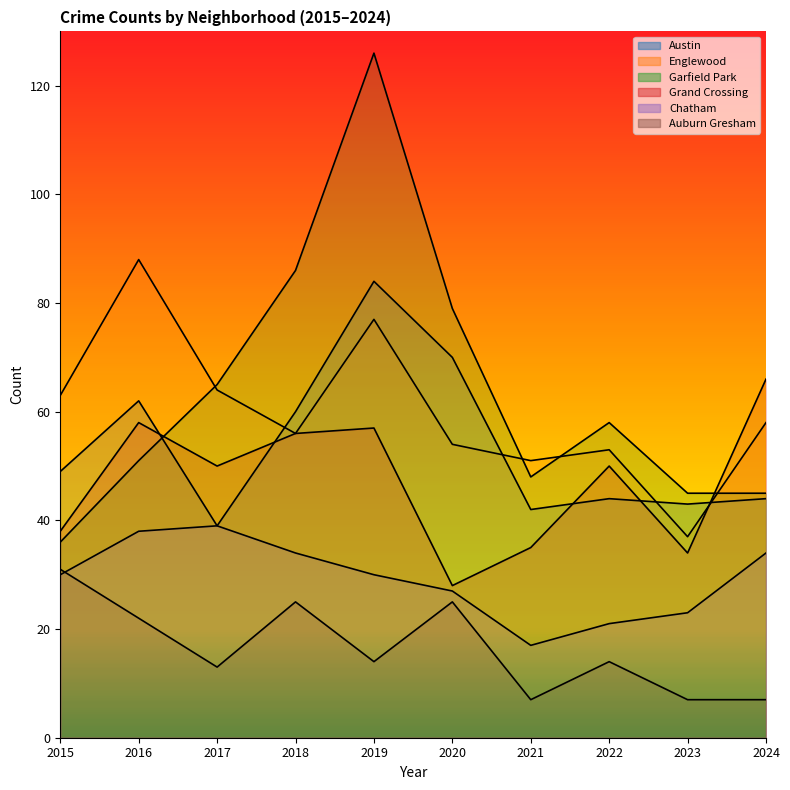

Where is the first local maximum for Chatham?

2017